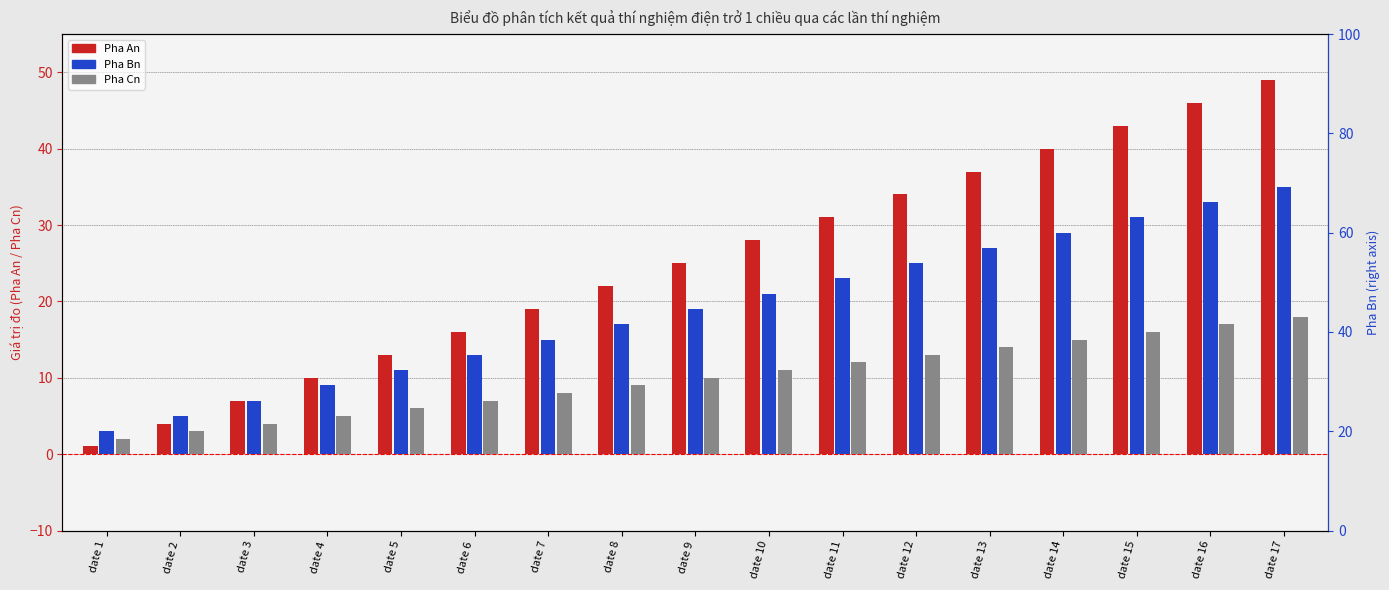

Reading right to left, what are all the values shown in this chart?

Pha An: 49	46	43	40	37	34	31	28	25	22	19	16	13	10	7	4	1
Pha Bn: 35	33	31	29	27	25	23	21	19	17	15	13	11	9	7	5	3
Pha Cn: 18	17	16	15	14	13	12	11	10	9	8	7	6	5	4	3	2